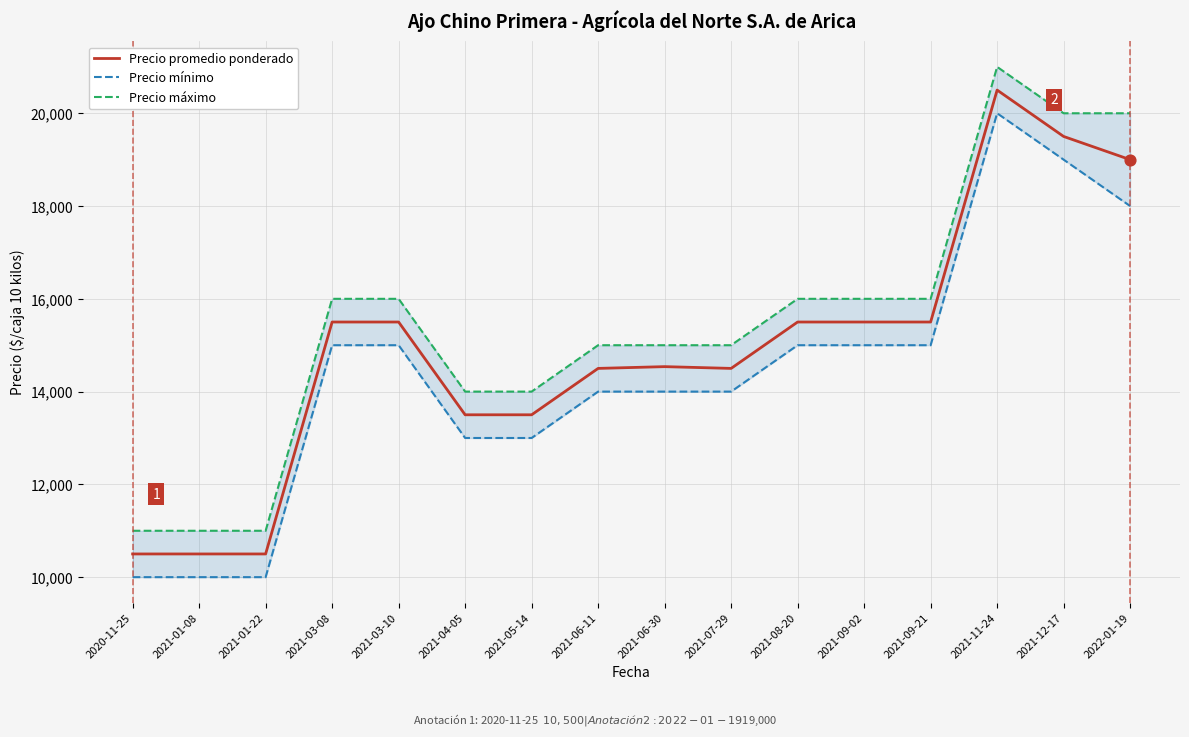

At which category is the sum across all series the highest?

2021-11-24